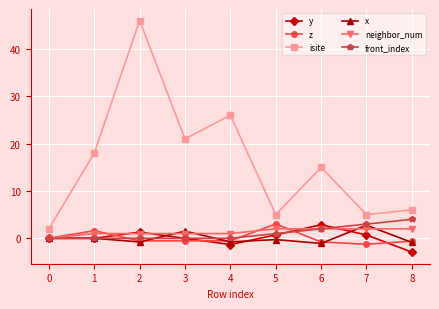

Is the value of isite at 6 greater than the value of x at 5?

Yes